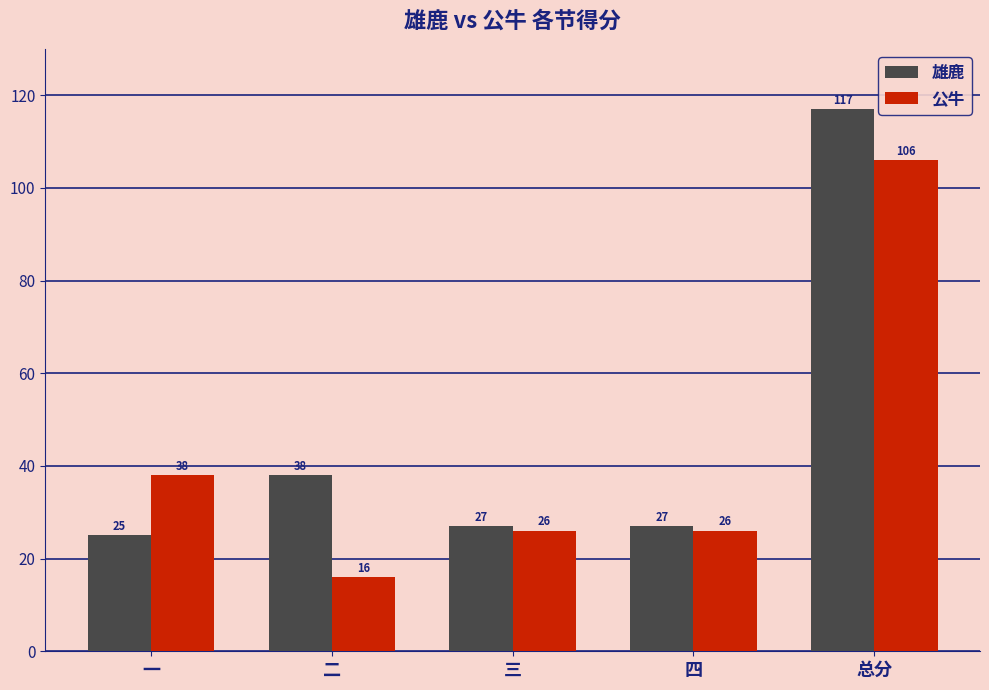

Rank the series by their maximum value, from lowest to highest.

公牛, 雄鹿